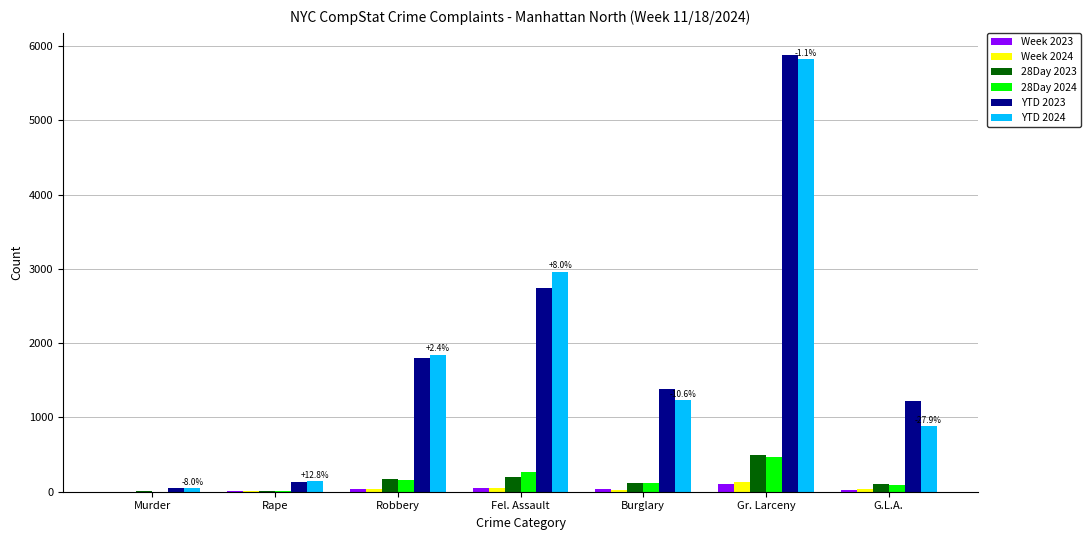

What is the spread (max minus min) of values at G.L.A.?

1193